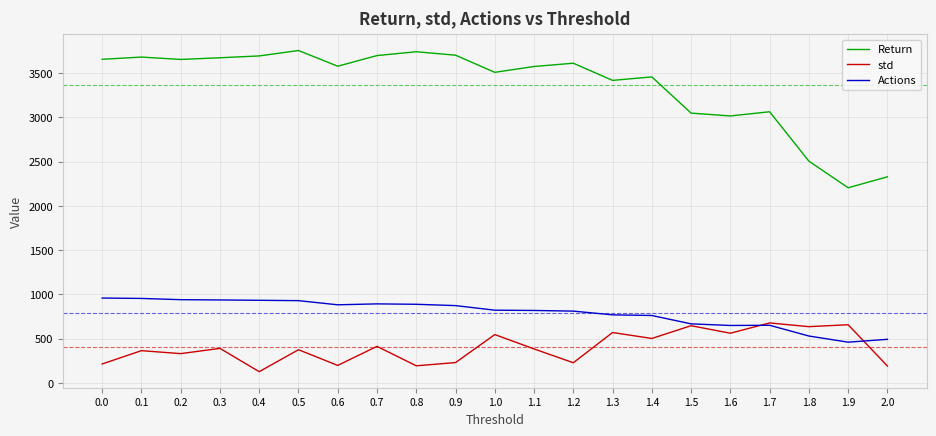

In Return, how many points are lower than both neighbors (excluding endpoints)?

6